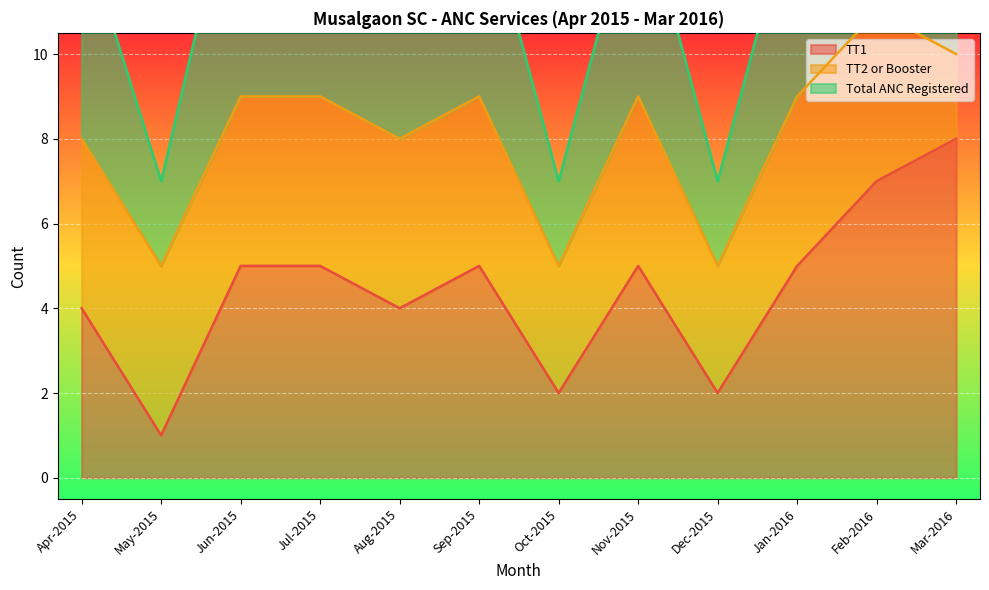

In TT1, how many points are lower than both neighbors (excluding endpoints)?

4